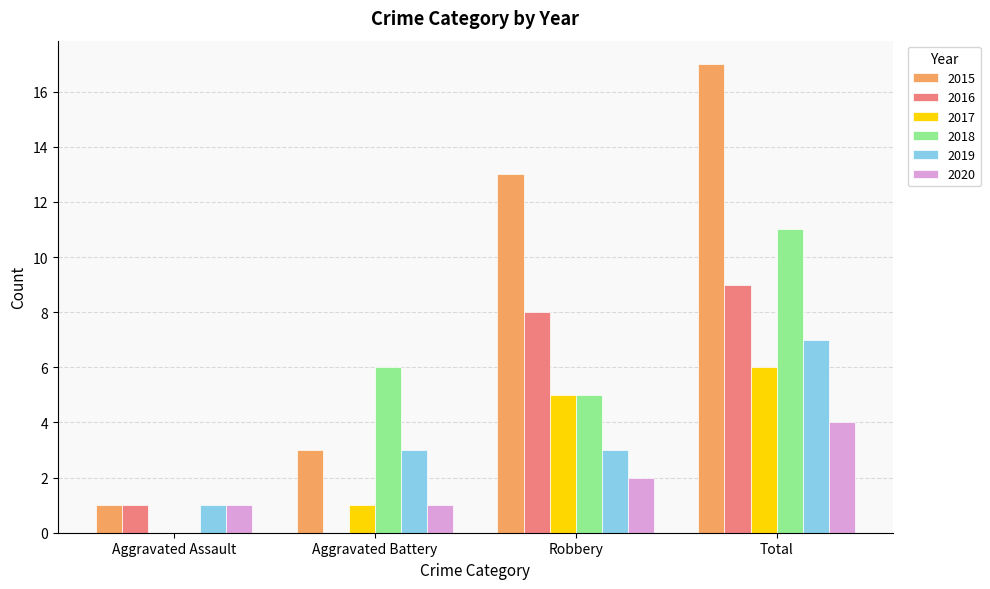

True or false: 2020 has a value of 2 at Robbery.

True